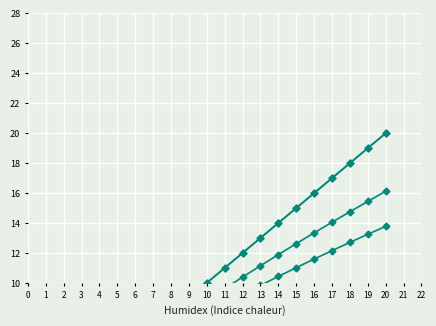

True or false: roy_out has more than 1 points higher than both neighbors.

False